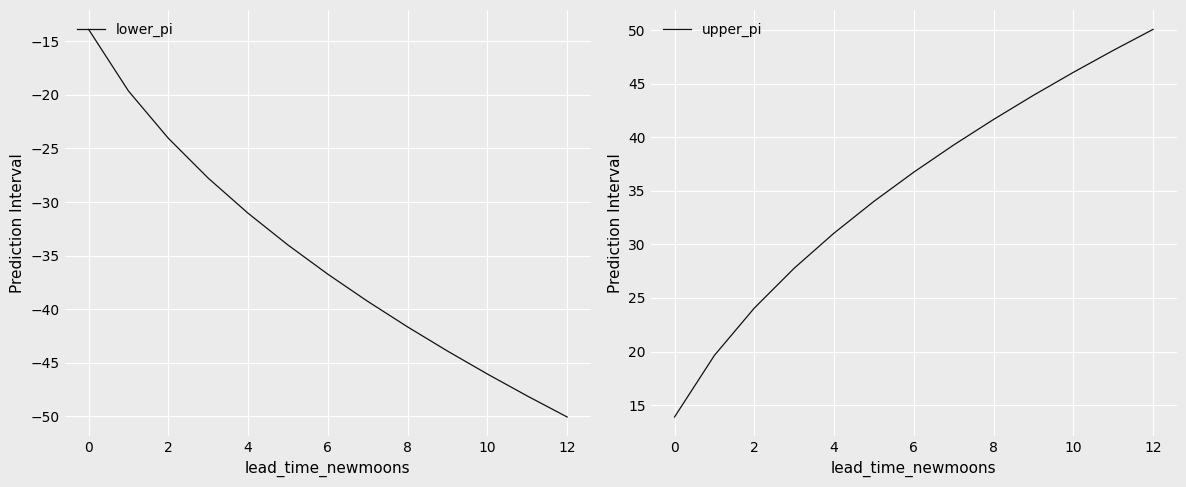

What is the maximum value for lower_pi?

-13.9